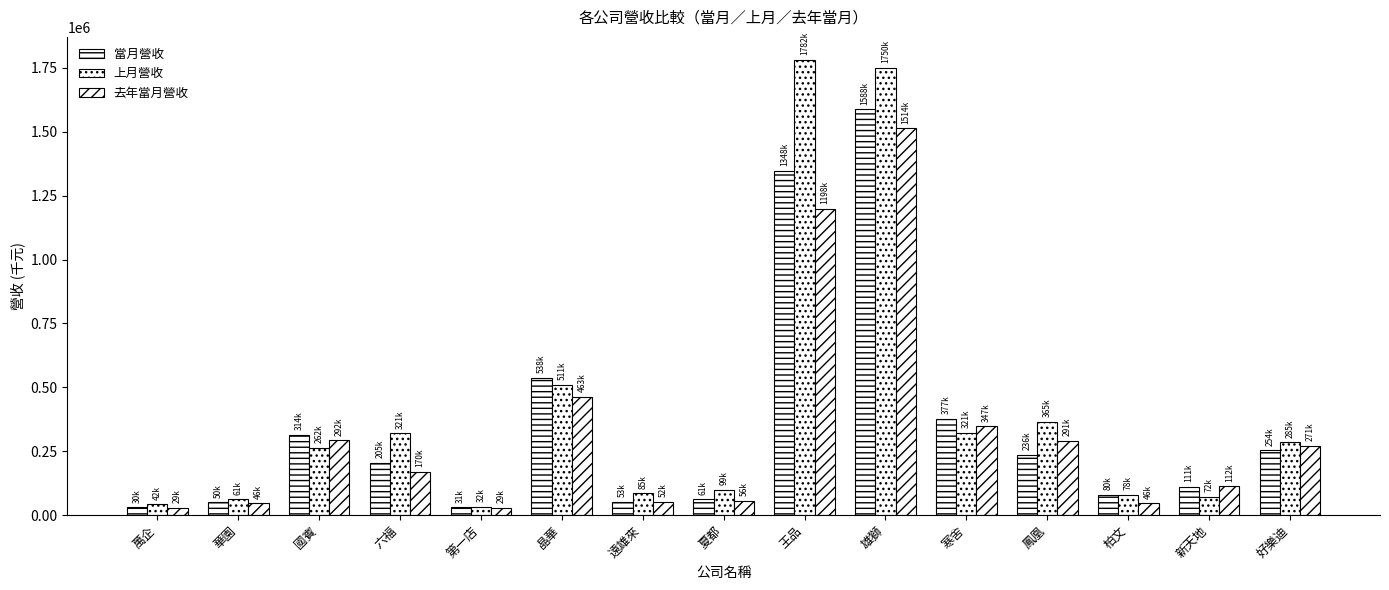

How many bars are there in total?

45